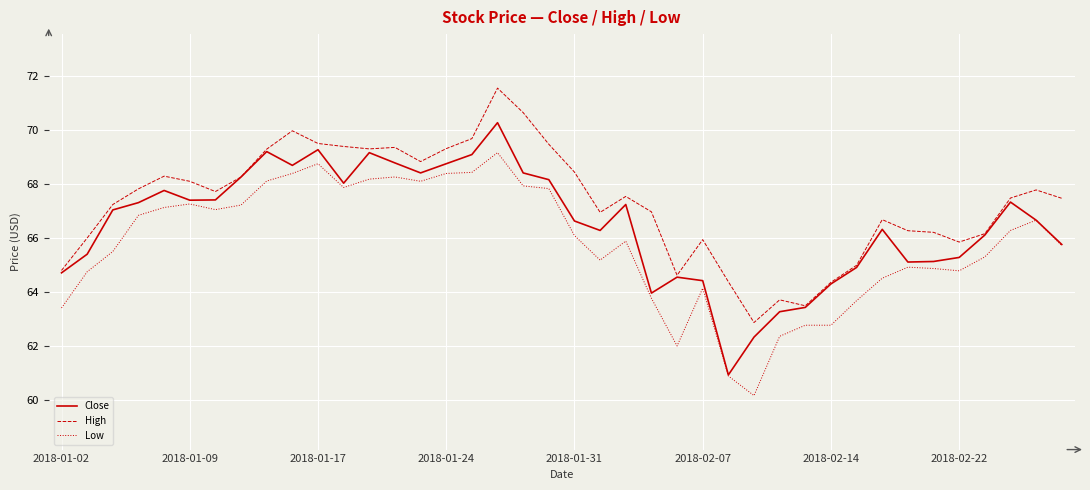

What is the maximum value shown in the chart?

71.6